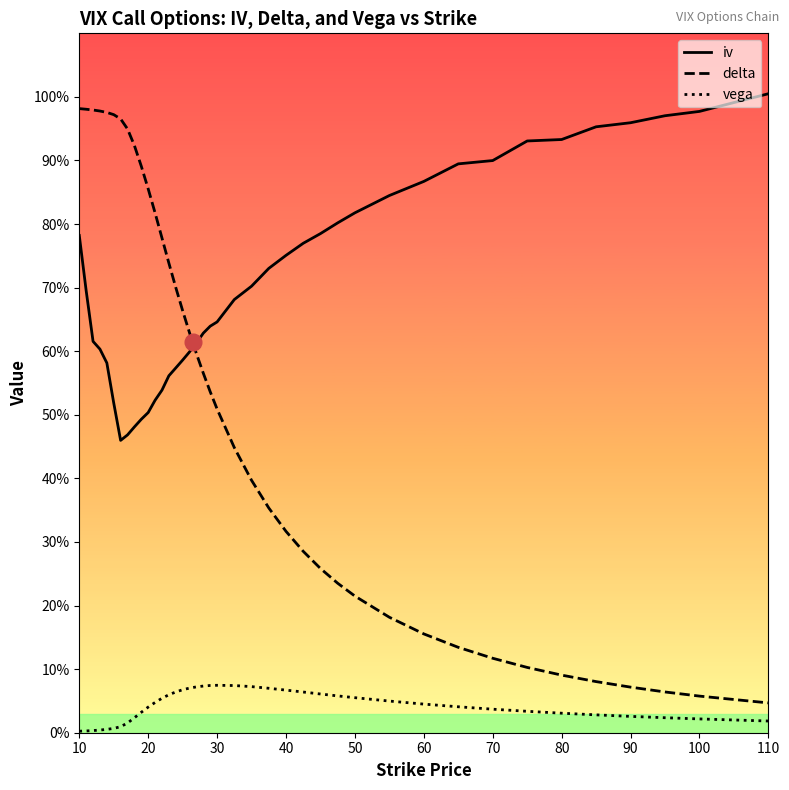

What are all the series names shown in the legend?

iv, delta, vega